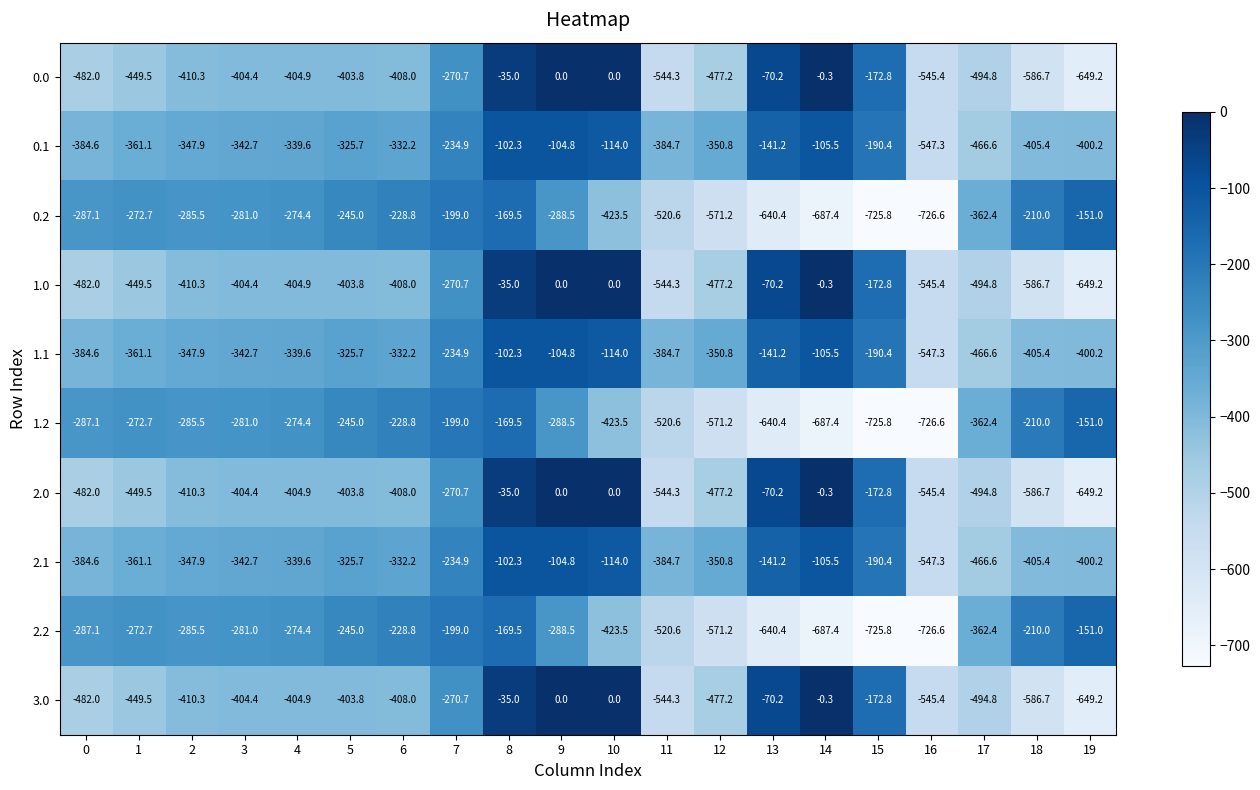

How many values in the 2.0 series are below -404?

12